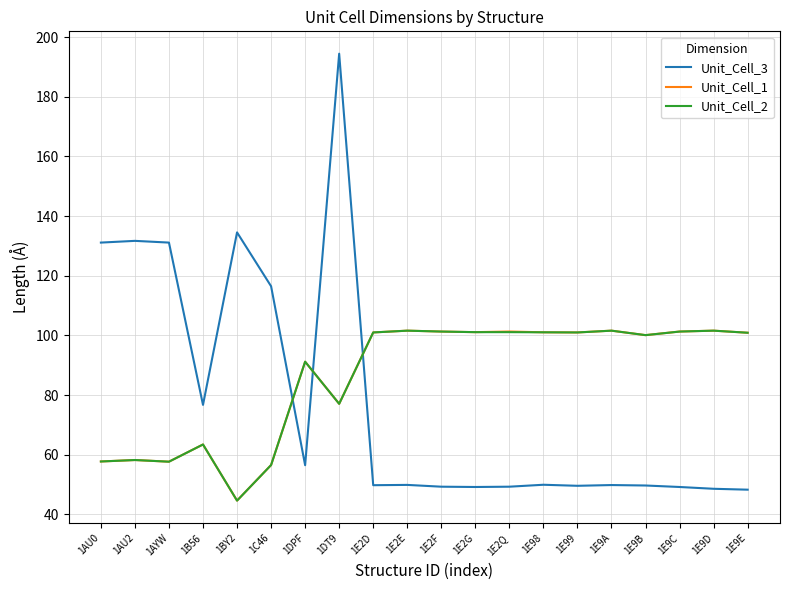

Which series has the largest range (max minus min)?

Unit_Cell_3